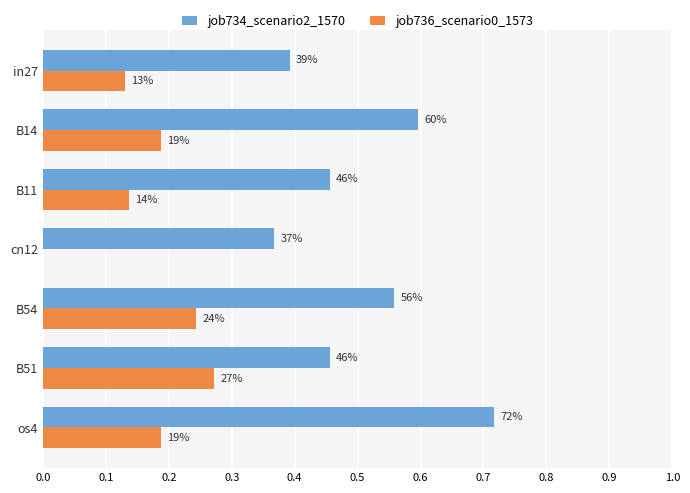

What is the average value of the job734_scenario2_1570 series?

0.5